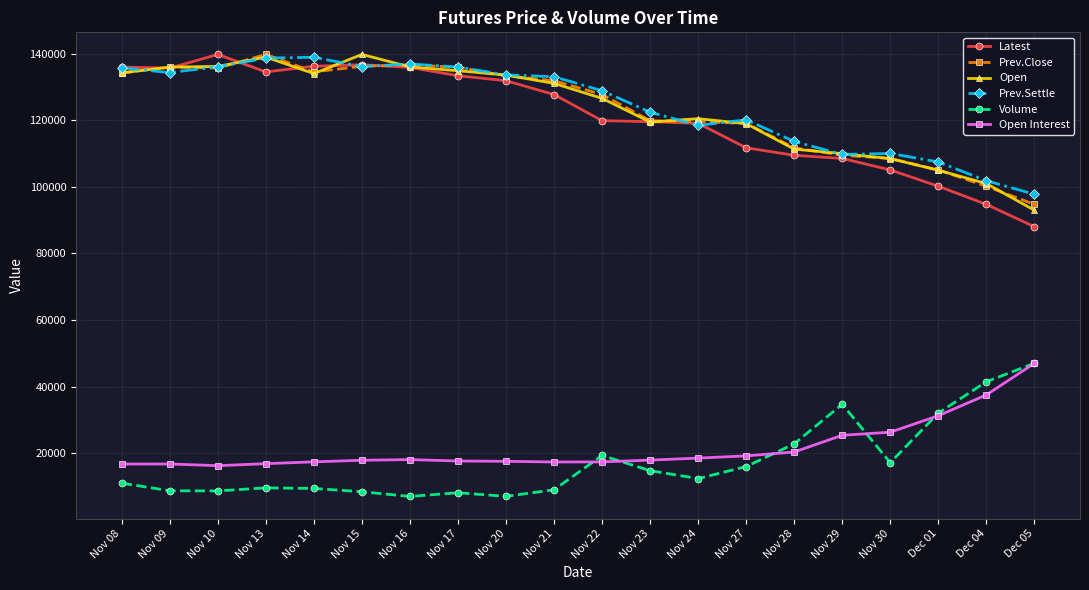

Is the value of Volume at Nov 27 greater than the value of Latest at Dec 01?

No